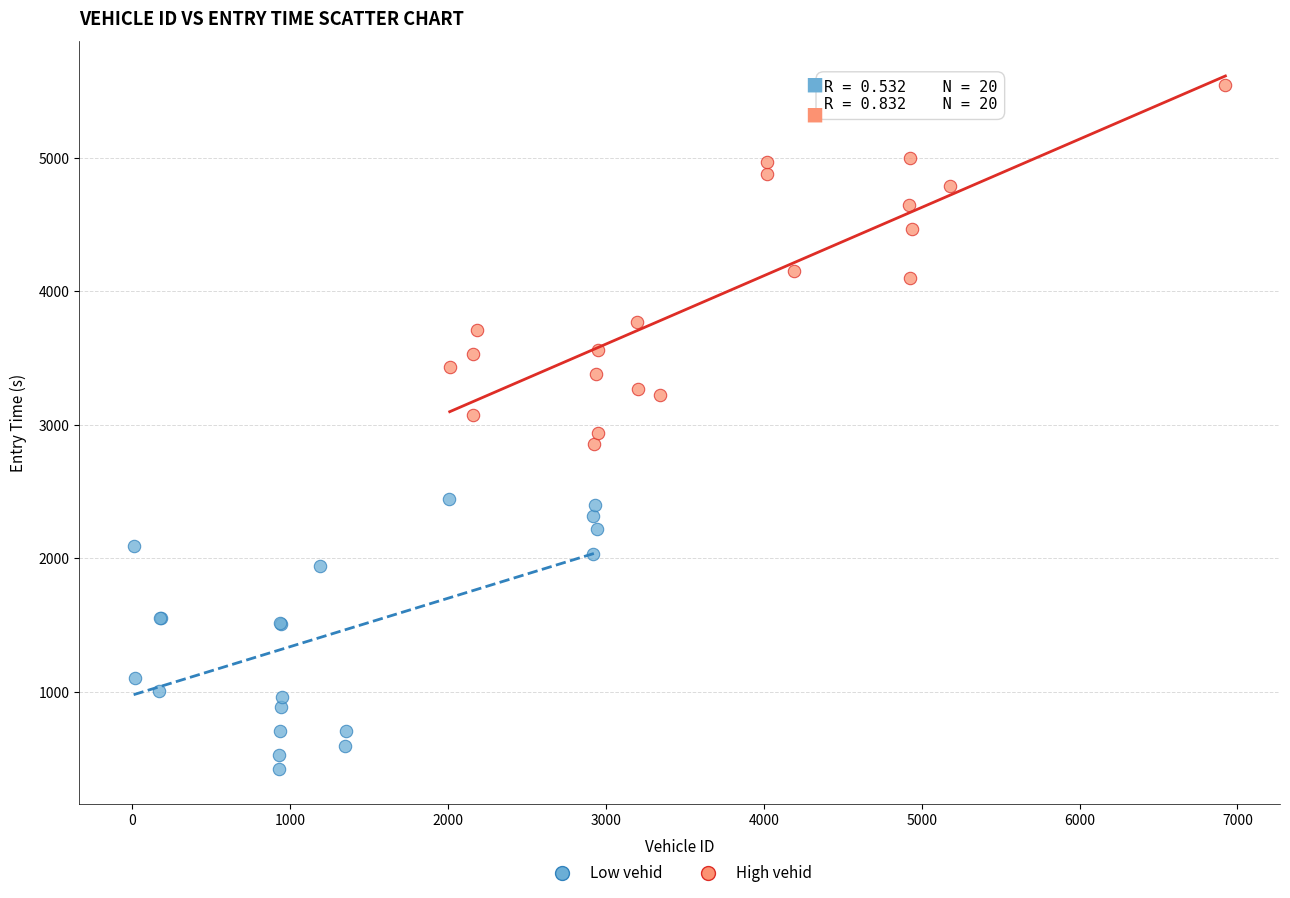

What are all the series names shown in the legend?

Low vehid, High vehid